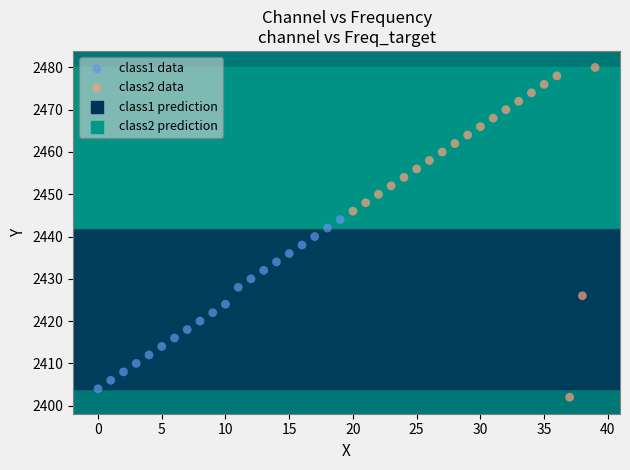

Which series has the largest Y range (max minus min)?

class2 data